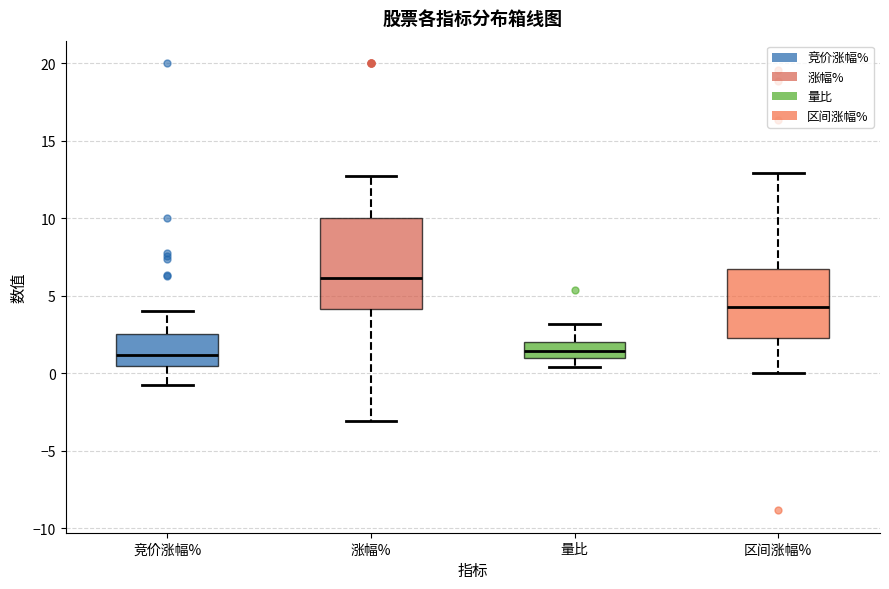

Where does the median line of the box for 区间涨幅% sit on the y-axis? The values are not printed on the chart, so give them approximately, as read against the axis.

4.5